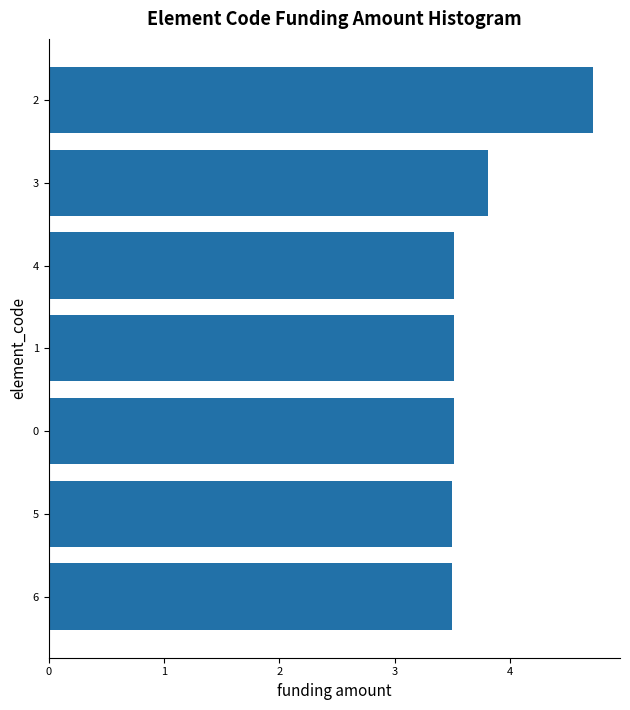

What is the sum of all values?

26.1